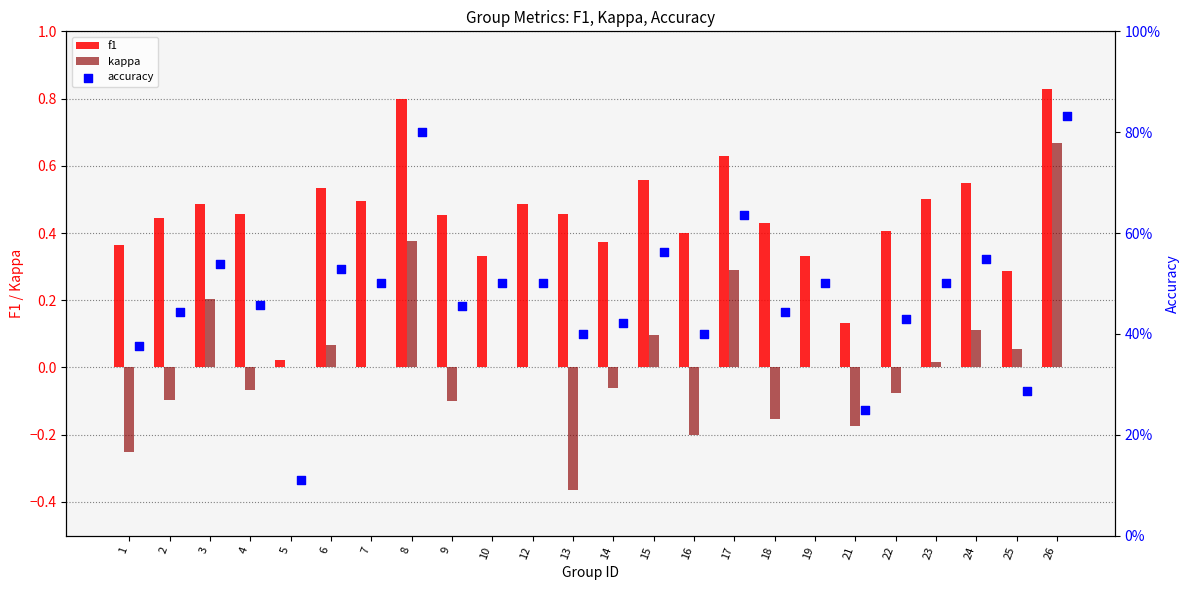

Is the value of f1 at 21 greater than the value of kappa at 25?

Yes